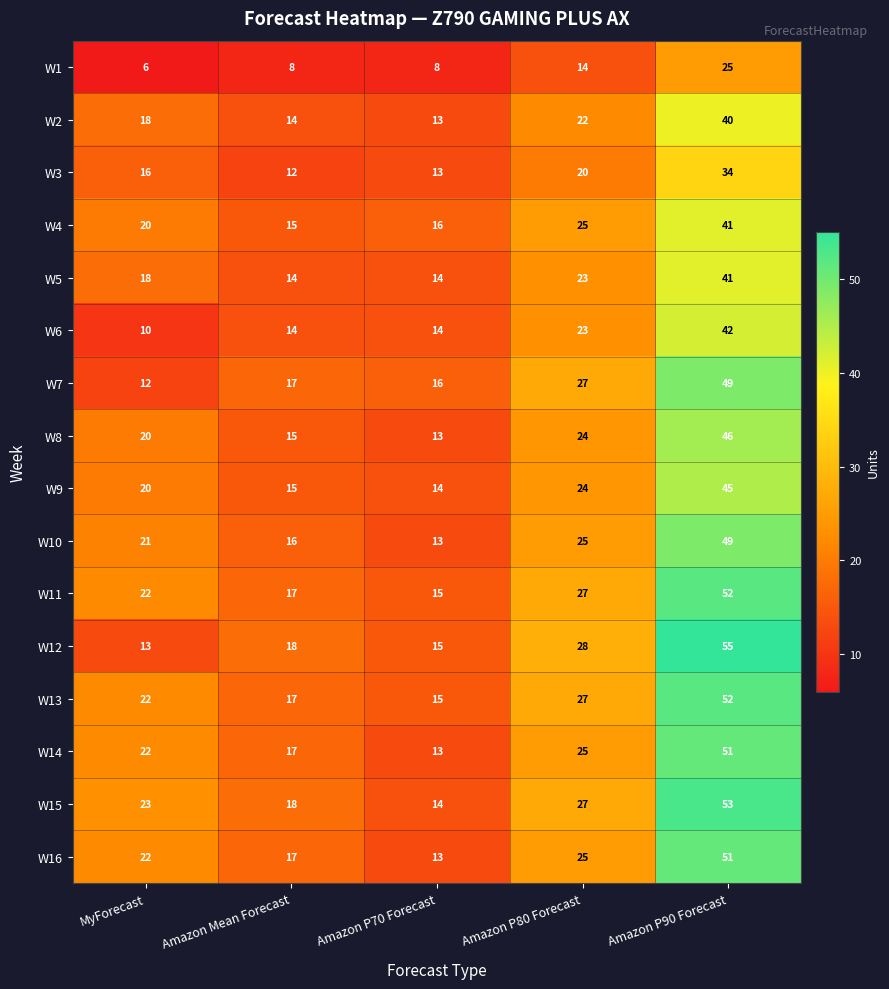

How many distinct data groups are displayed?

16